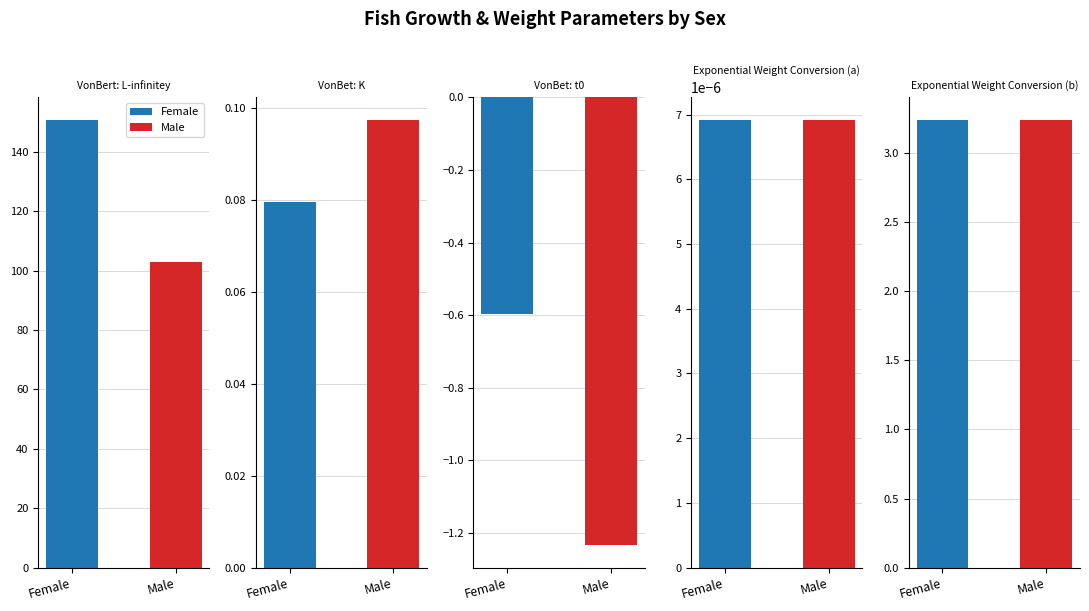

What is the average value of the Female series?

30.7